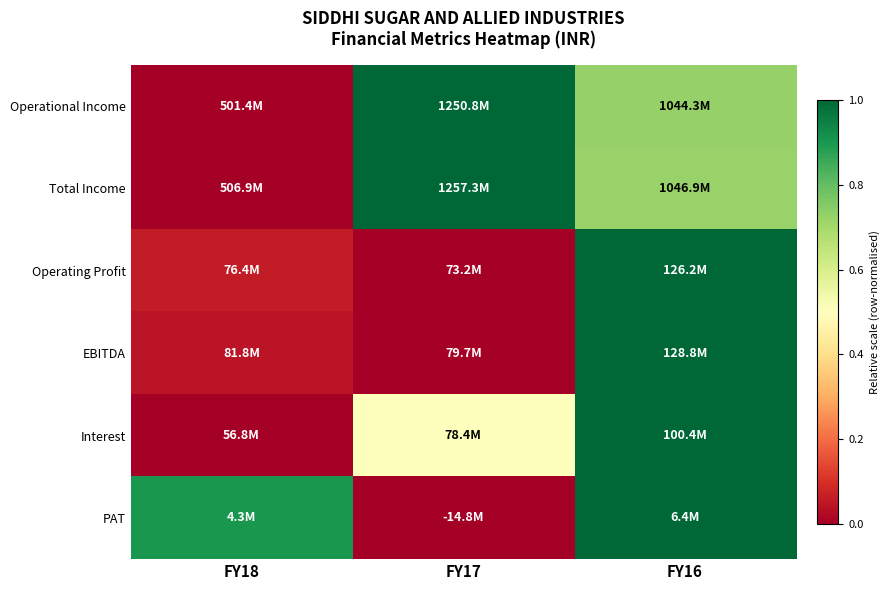

What is the spread (max minus min) of values at FY17?

1.0